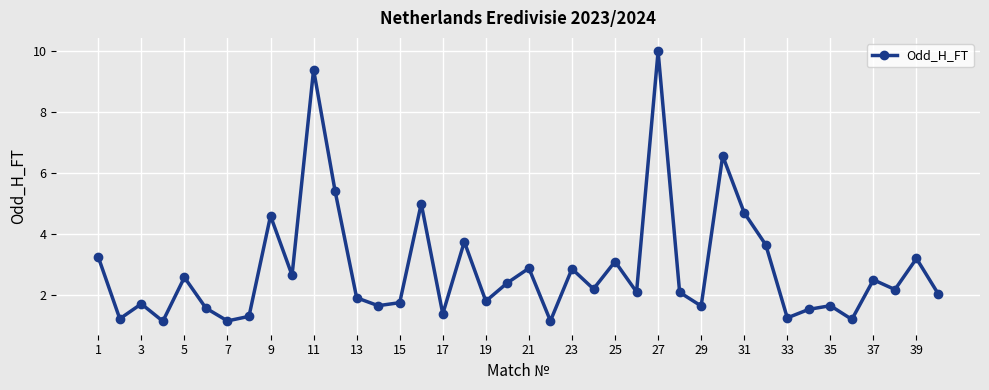

What is the difference between the maximum and minimum values?

8.9